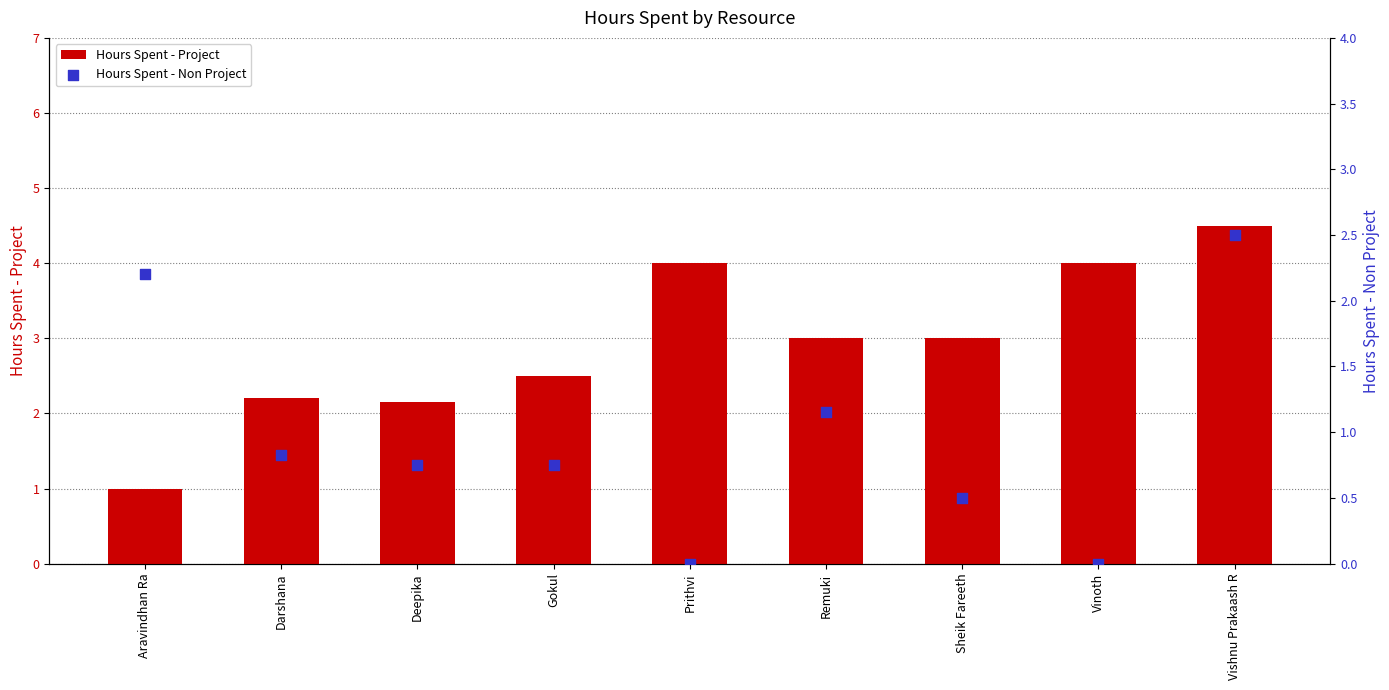

Which series has the largest Y range (max minus min)?

Hours Spent - Project